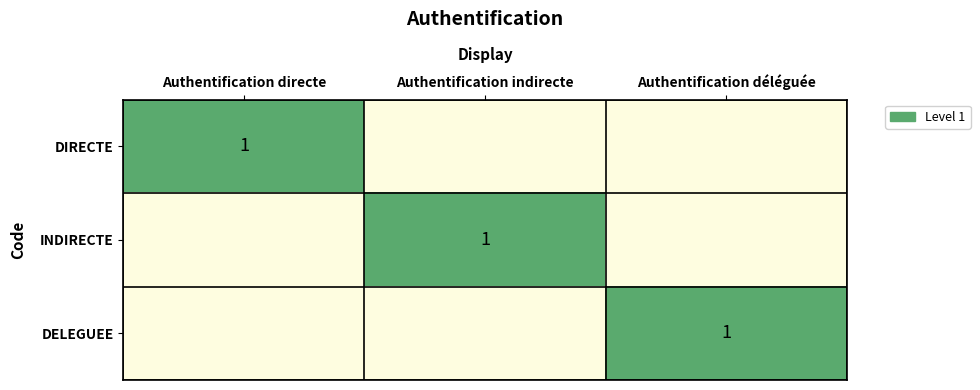

The DELEGUEE series shows 1 at Authentification déléguée. True or false?

True